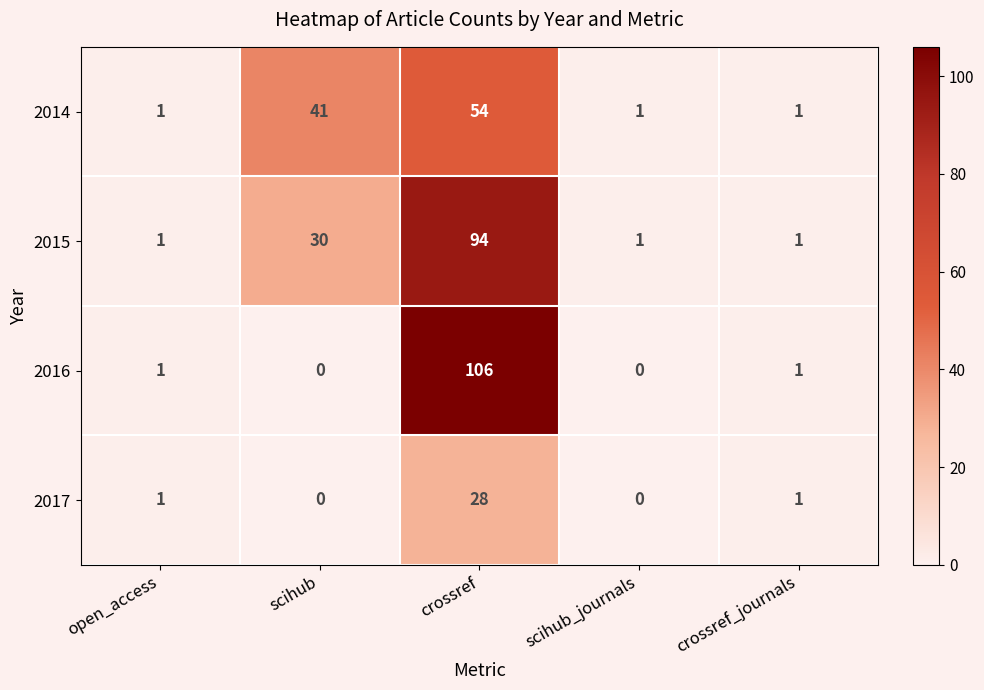

Is it true that 2015 equals 94 at crossref?

True